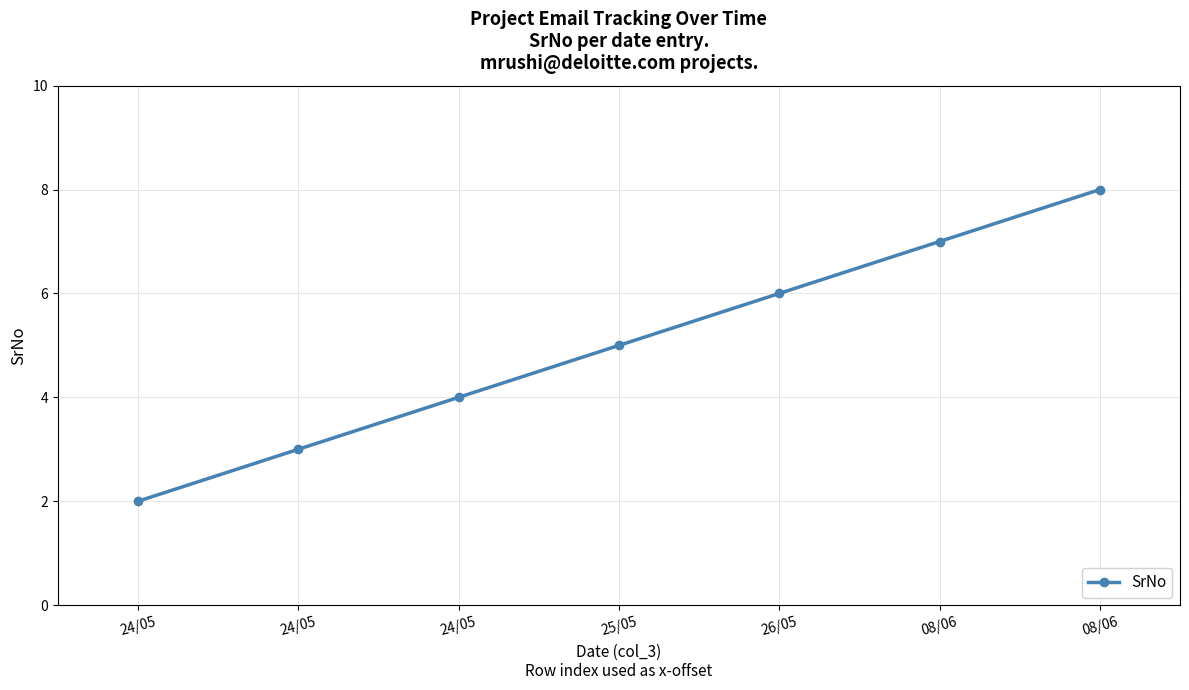

What is the greatest value displayed?

8